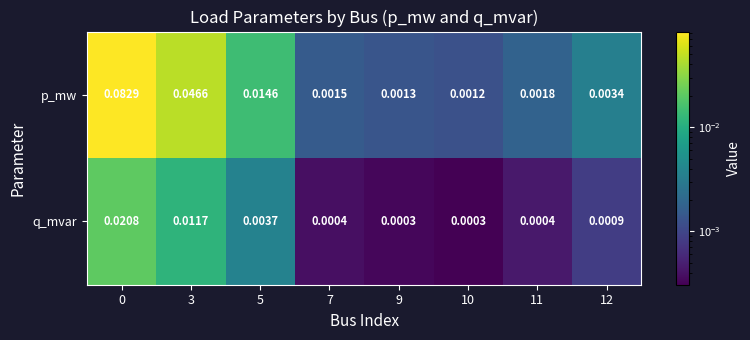

Is the value of q_mvar at 11 greater than the value of p_mw at 11?

No